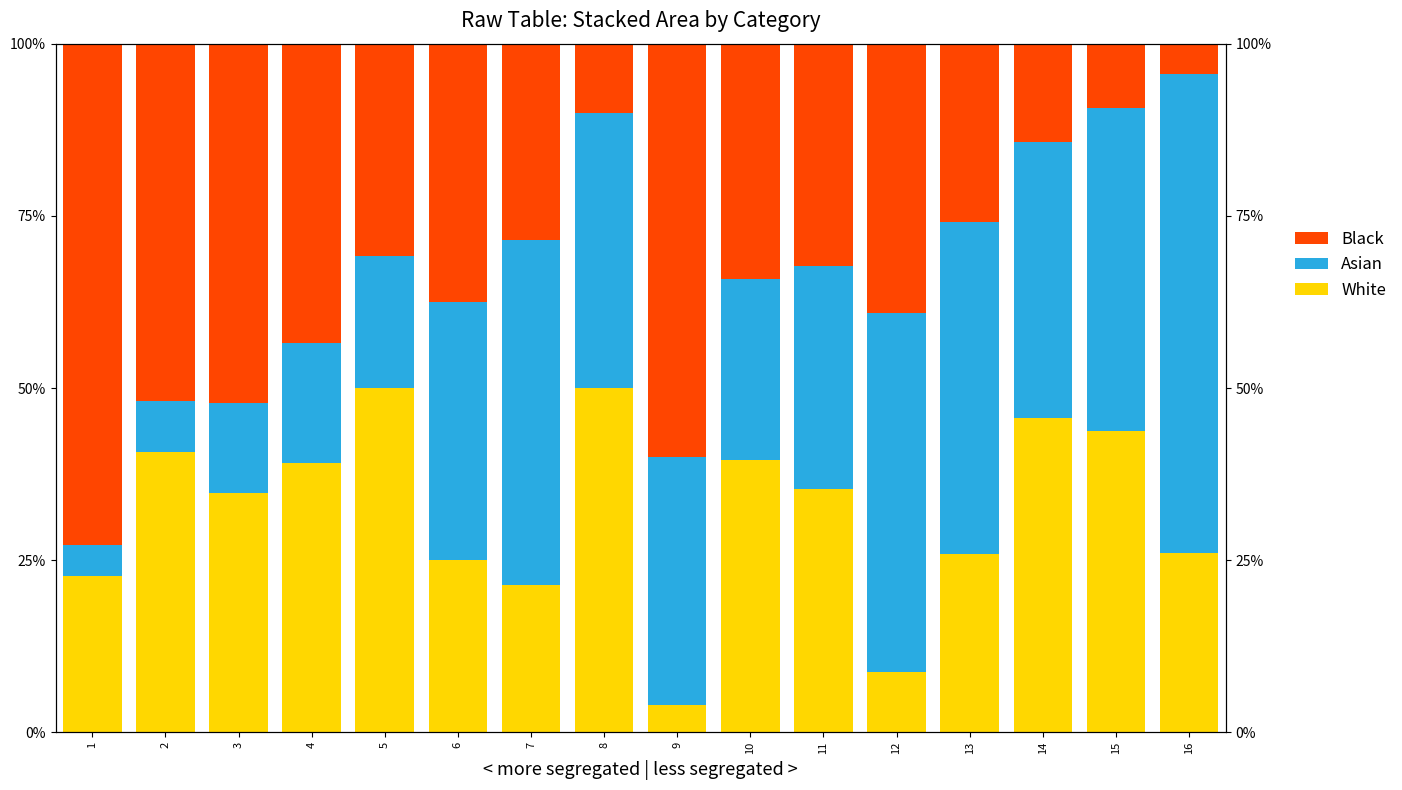

Which series has the widest spread of values?

Black